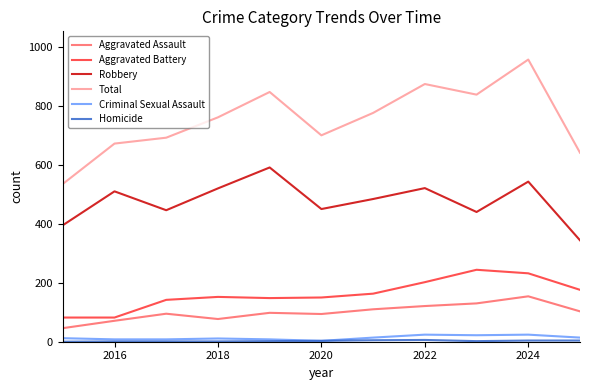

True or false: Aggravated Assault and Robbery intersect in this chart.

False